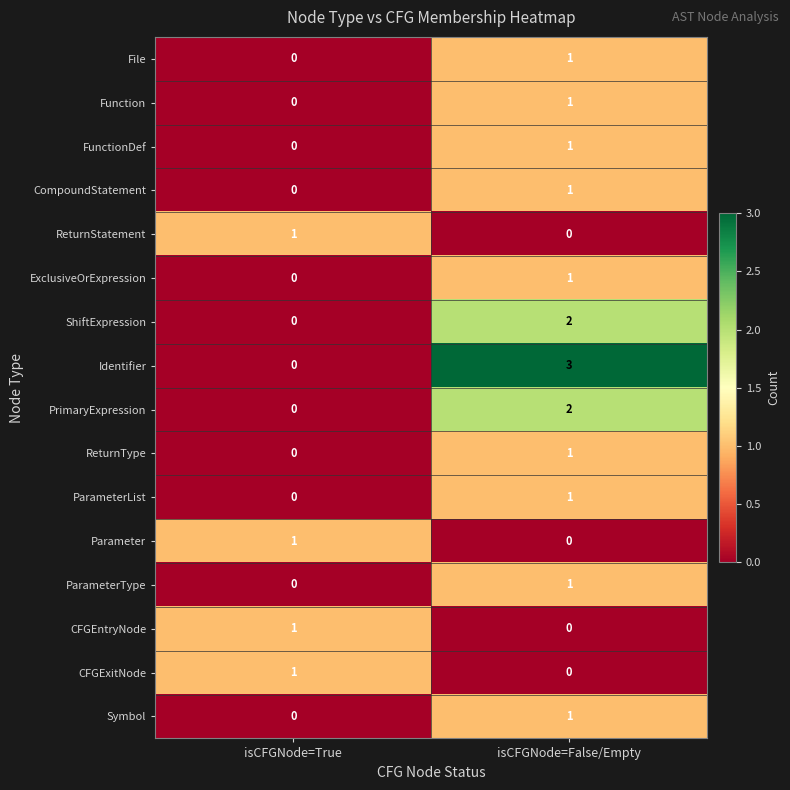

What is the total value across all series at isCFGNode=True?

4